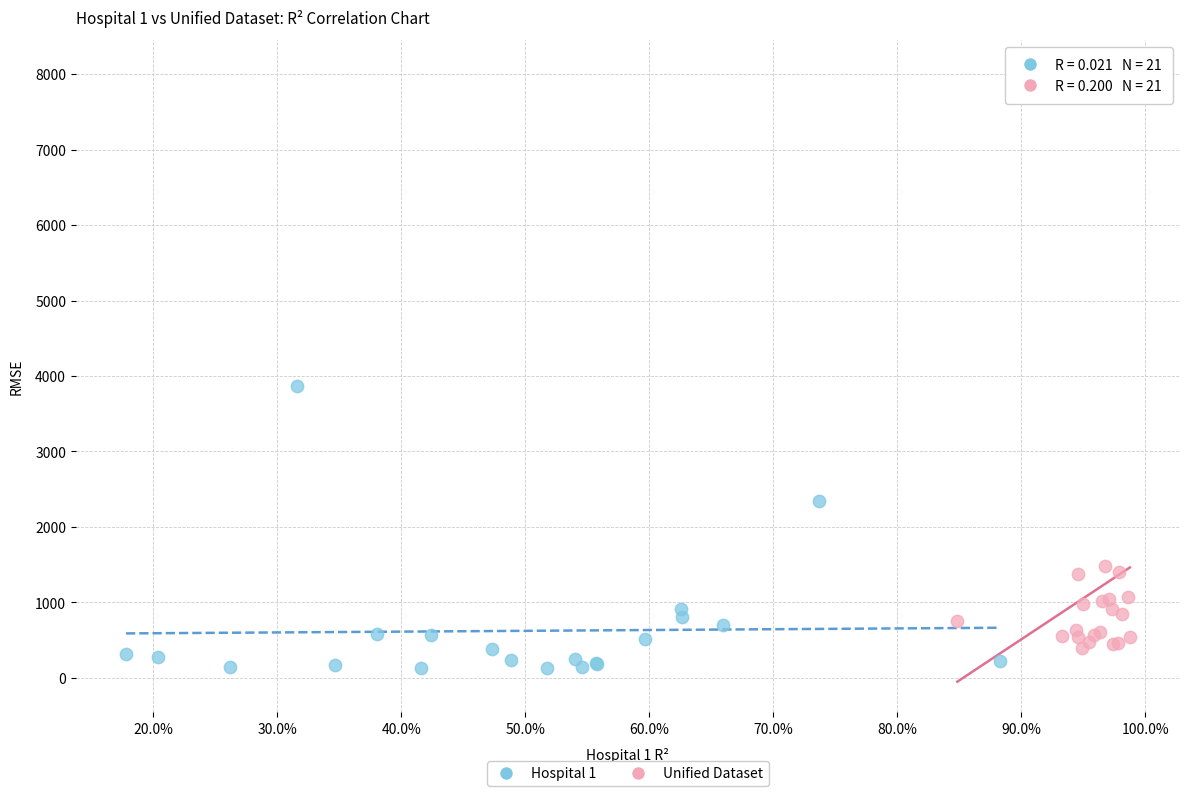

Which series has the widest spread of Y values?

Unified Dataset